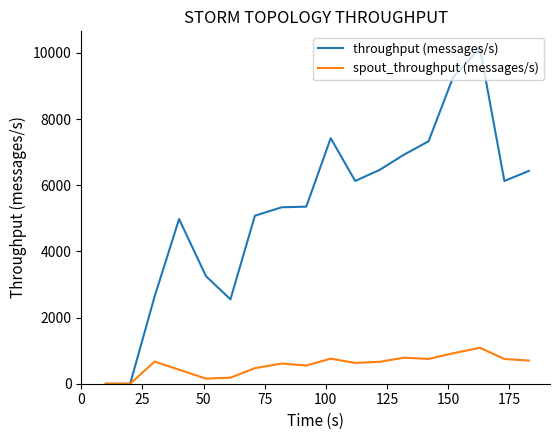

What is the highest value of the throughput (messages/s) series?

10147